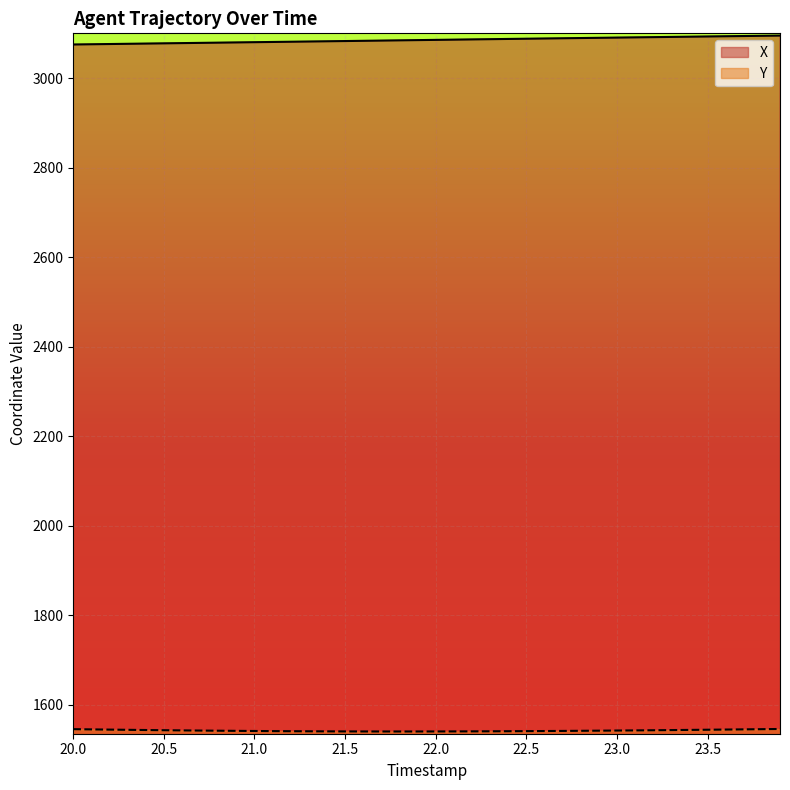

Does the chart display data point markers on the line(s)?

No